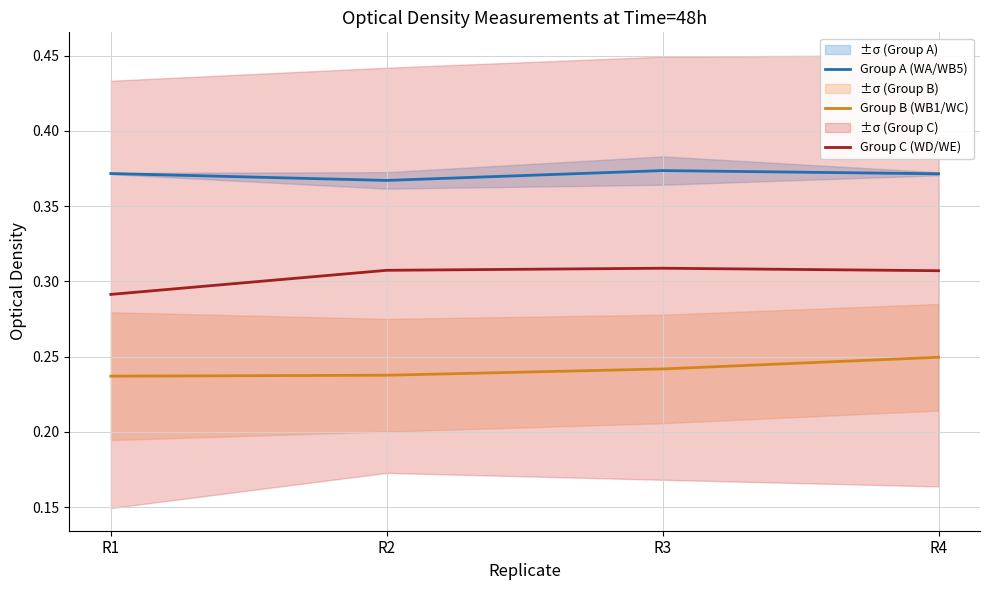

How many interior local valleys does the Group A (WA/WB5) series have?

1